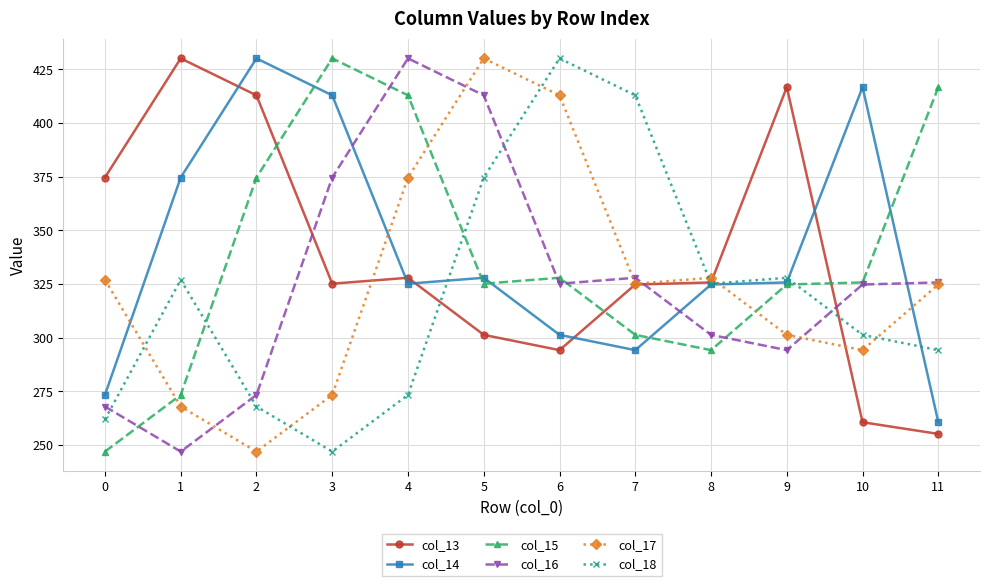

At which category does col_14 reach its first local valley?

4